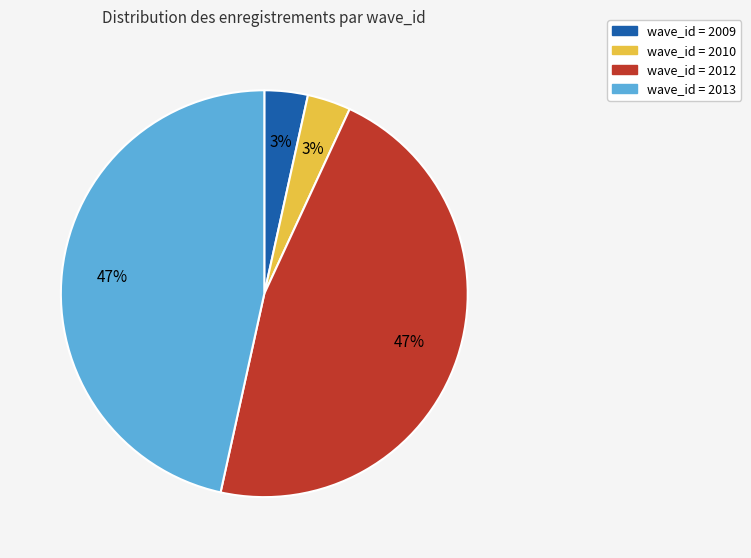

To the nearest percent, what is the average slice percentage?

25%